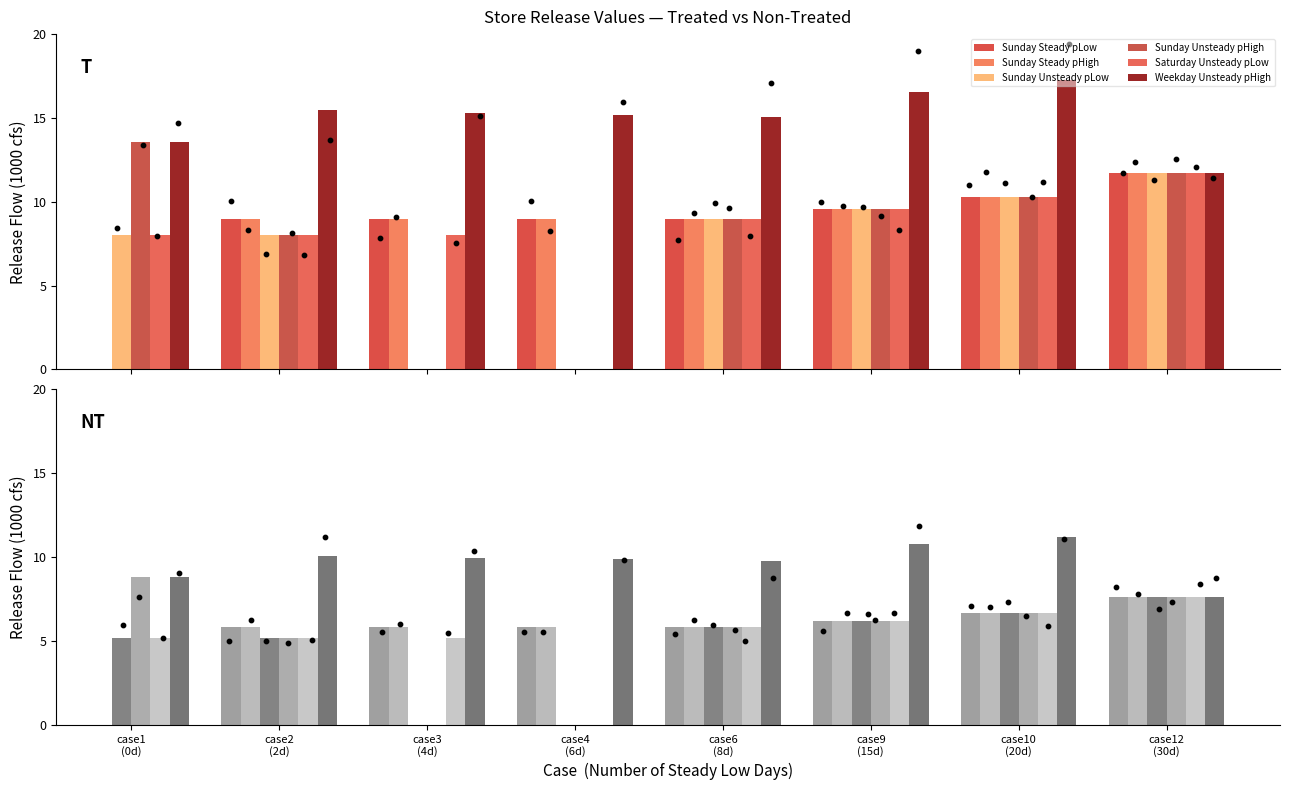

Is the value of Weekday Unsteady pHigh at case12
(30d) greater than the value of Sunday Unsteady pHigh at case2
(2d)?

Yes